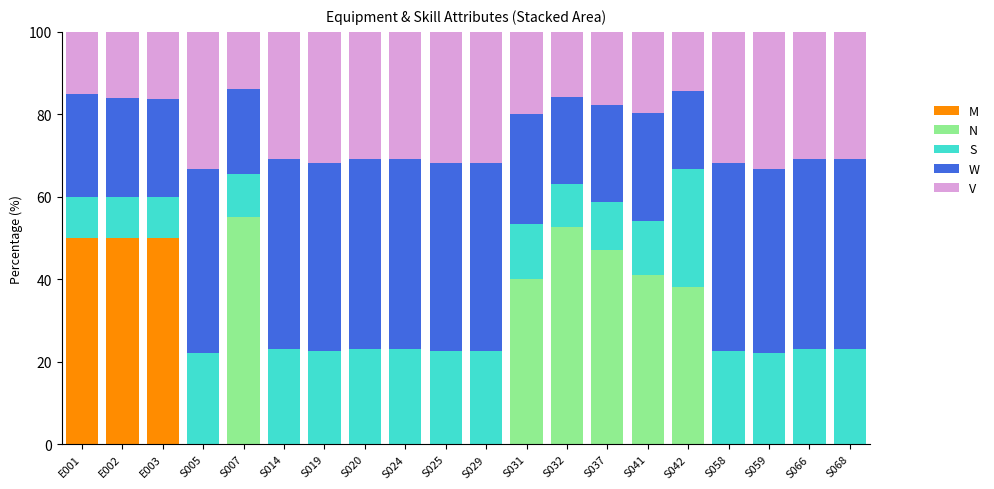

What is the total value across all series at S025?

100.0